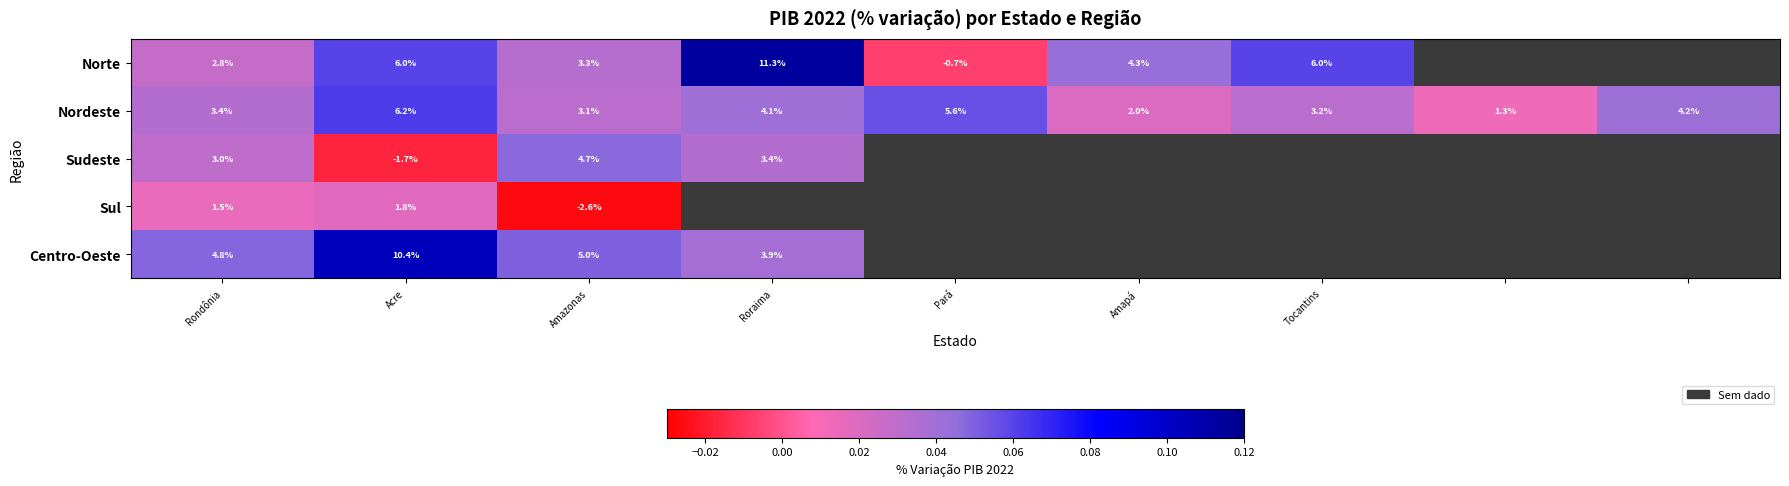

What is the total value across all series at Rondônia?

15.5